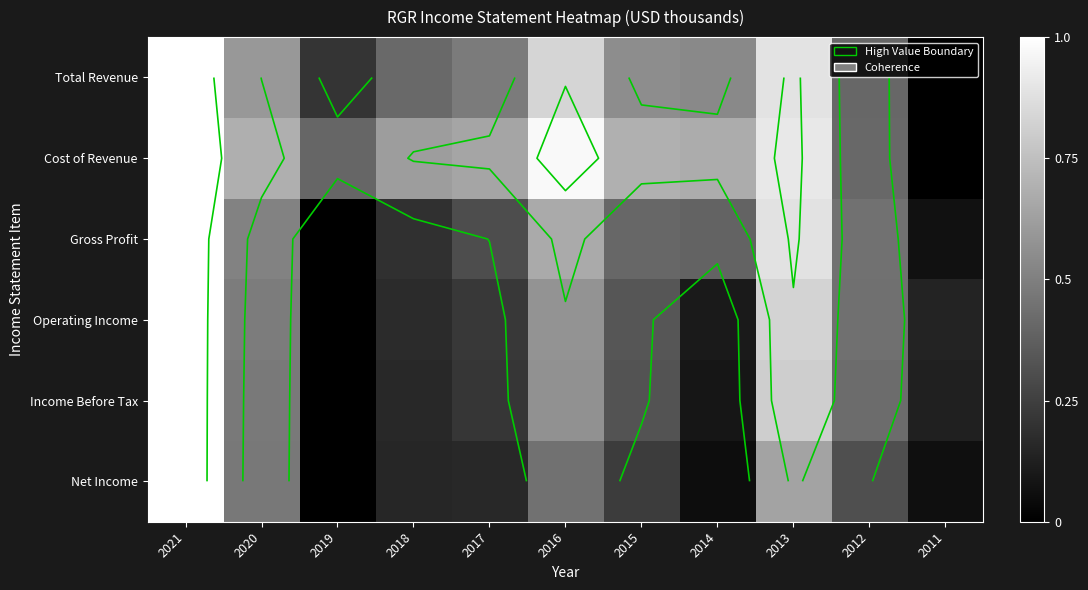

Where is Gross Profit nearest to the value 0?

2019